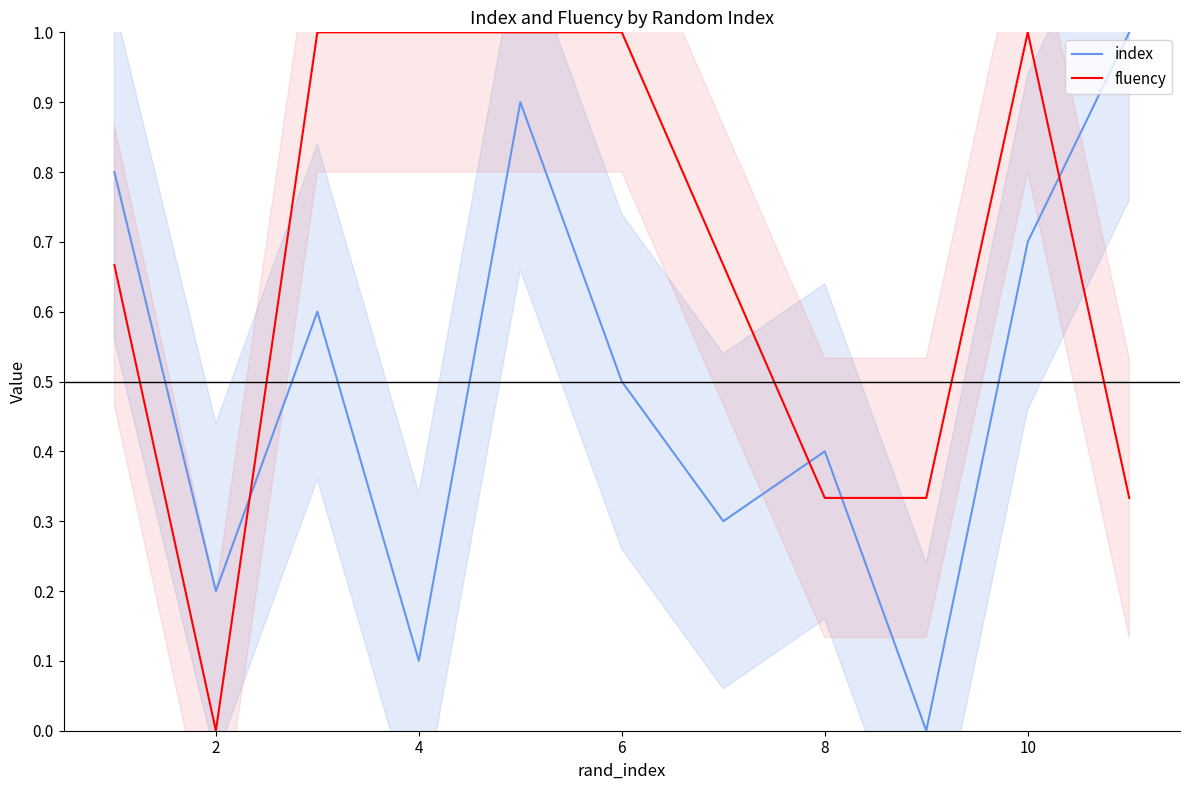

What is the value of the index point at the 4th from the left?

0.1